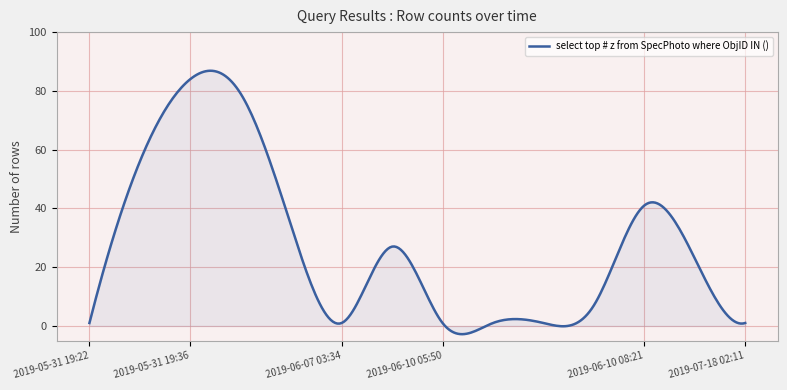

What is the greatest value displayed?

86.9